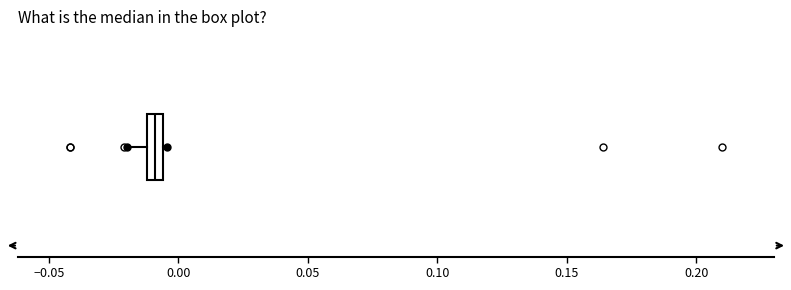

Where is the right edge of the box on the x-axis? The values are not printed on the chart, so give them approximately, as read against the axis.

-0.005